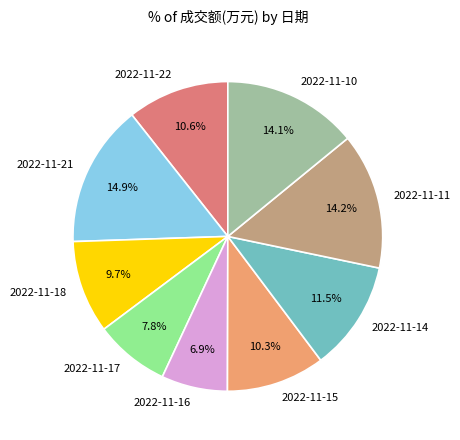

Between 2022-11-18 and 2022-11-22, which is larger?

2022-11-22